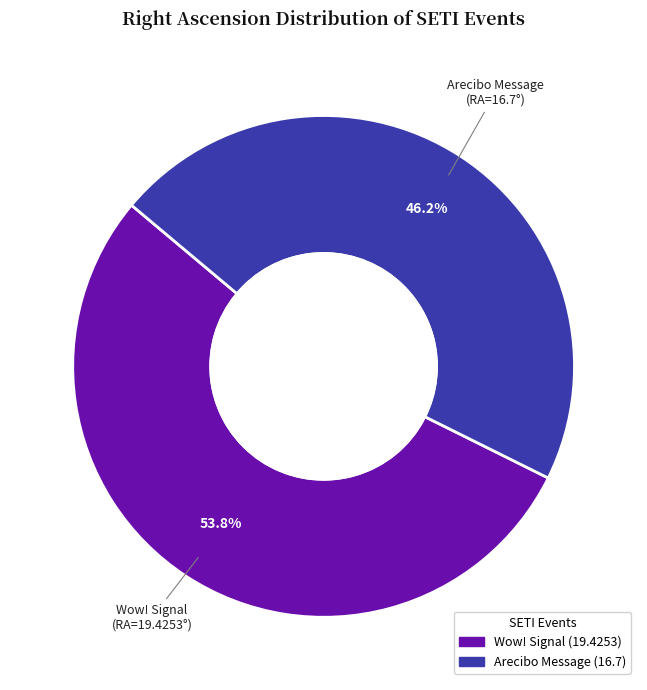

Count the number of slices in the pie.

2